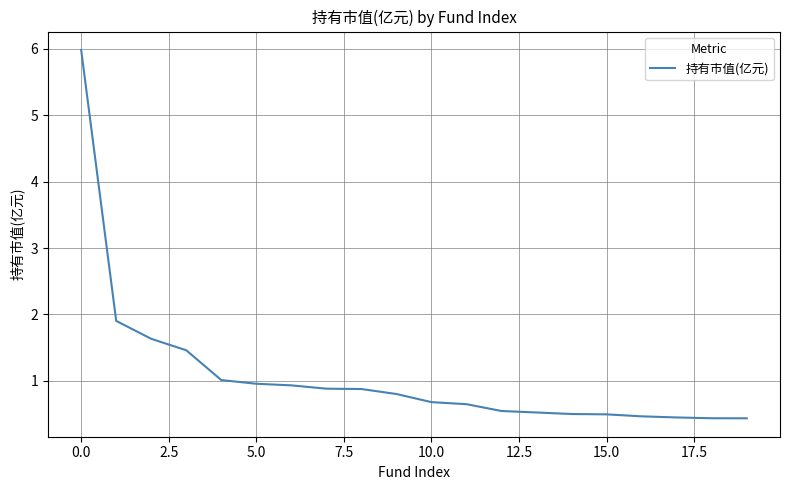

What is the difference between the maximum and minimum values?

5.5